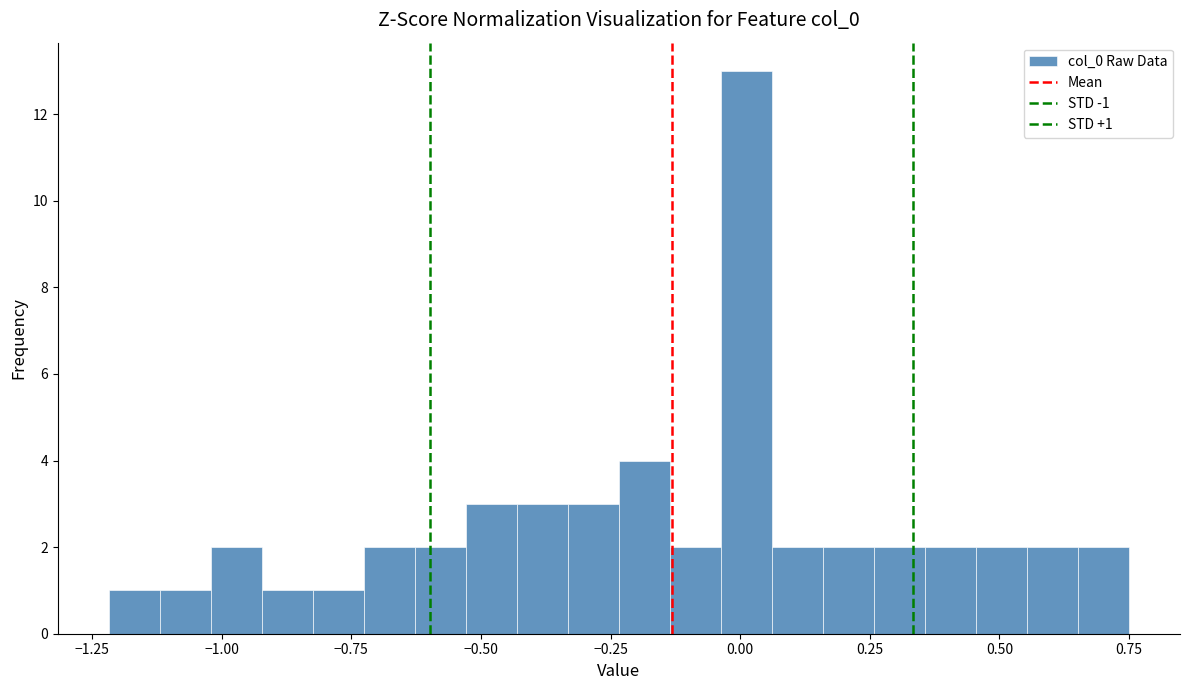

Read against the x-axis, roughly where is the centre of the tallest bar?

0.00